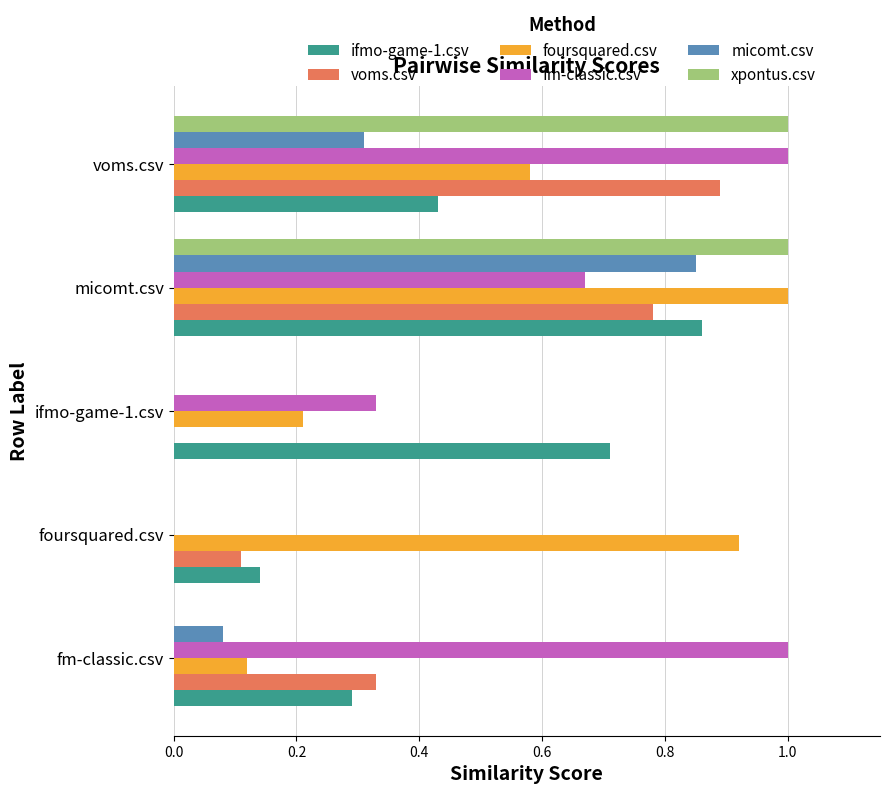

Is it true that xpontus.csv equals 1.7 at micomt.csv?

False